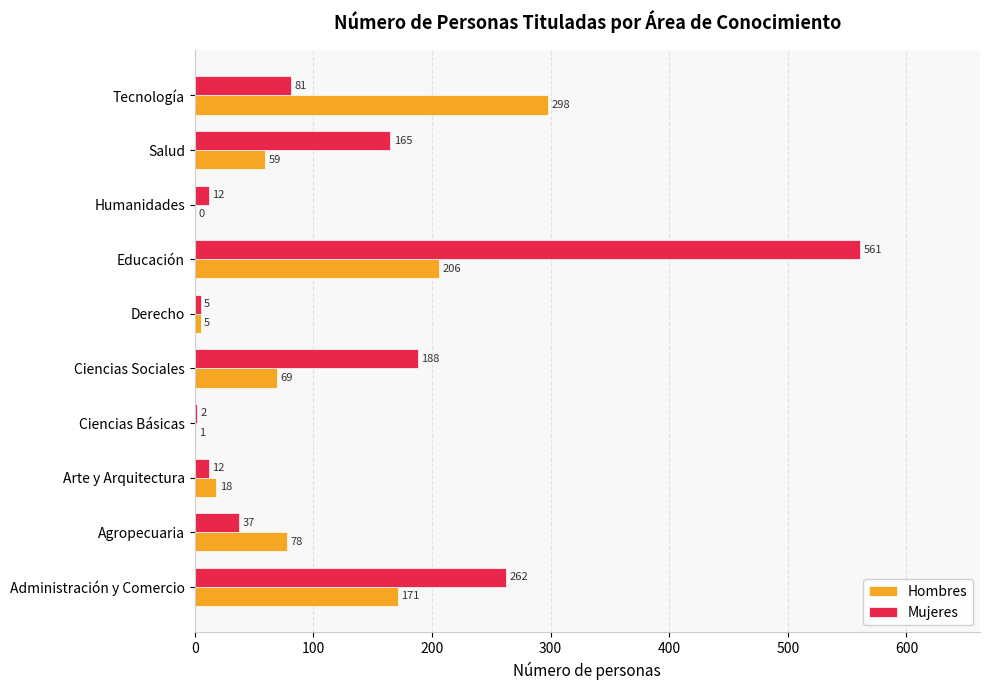

What is the sum of all Mujeres values?

1325